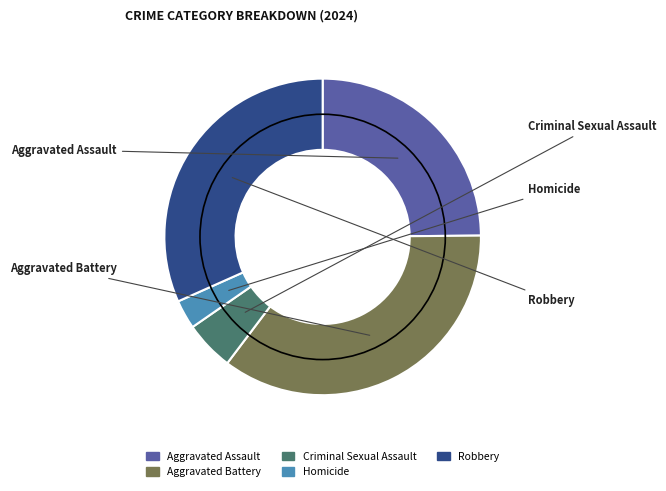

Does Criminal Sexual Assault represent more than half of the total?

No